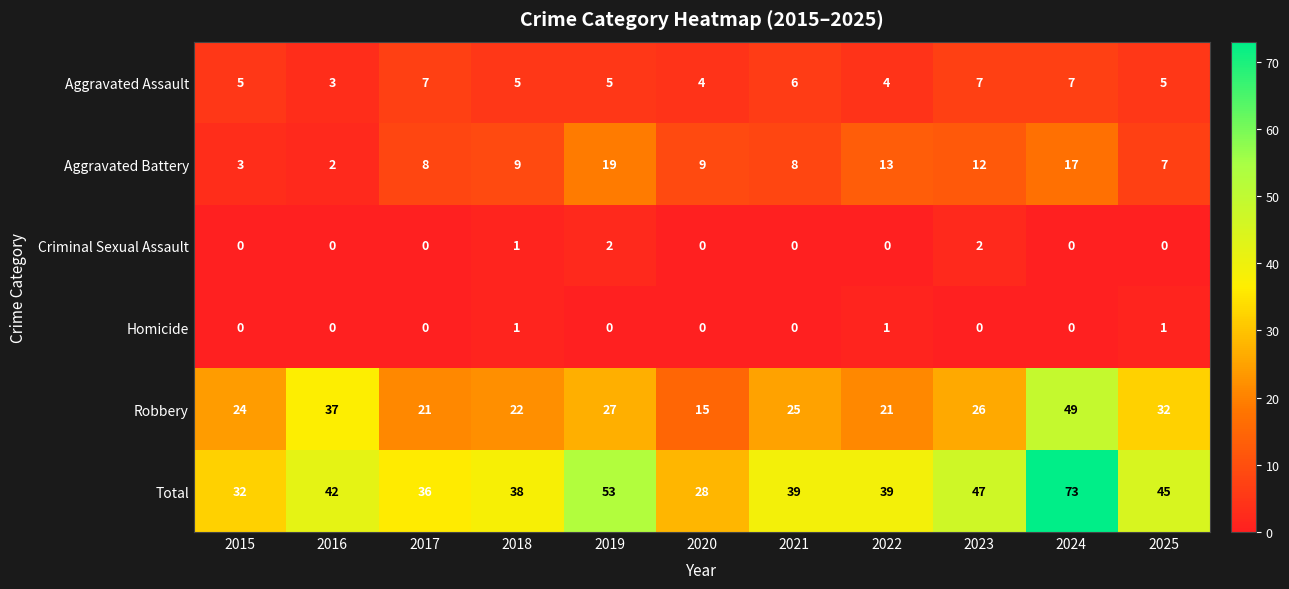

Which series changed the most between 2015 and 2020?

Robbery